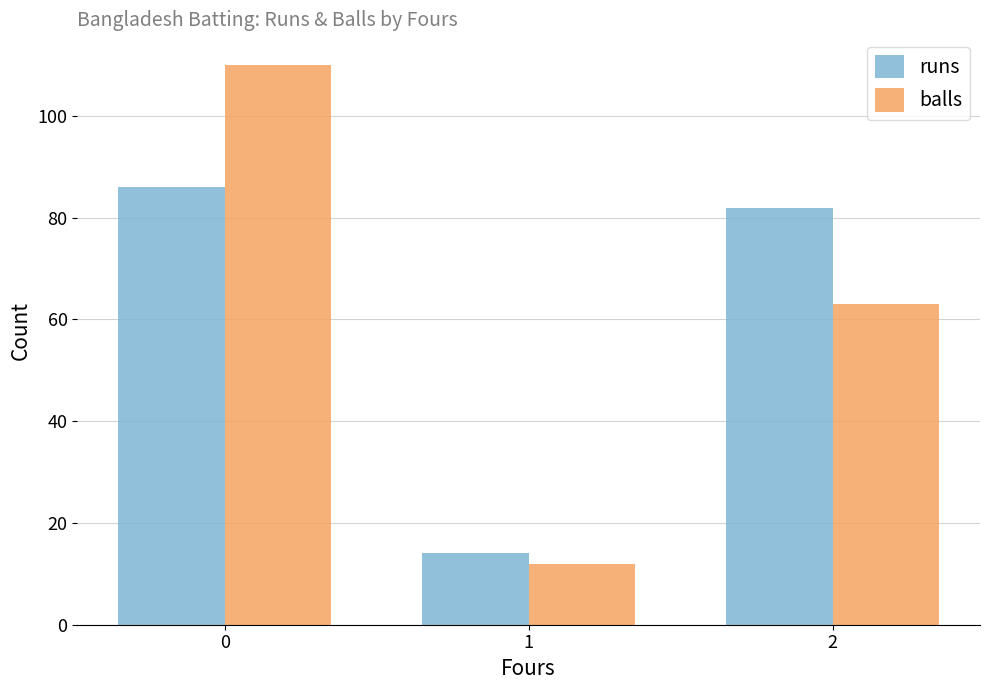

Reading left to right, transcribe all the data shown in this chart.

runs: 0=86	1=14	2=82
balls: 0=110	1=12	2=63